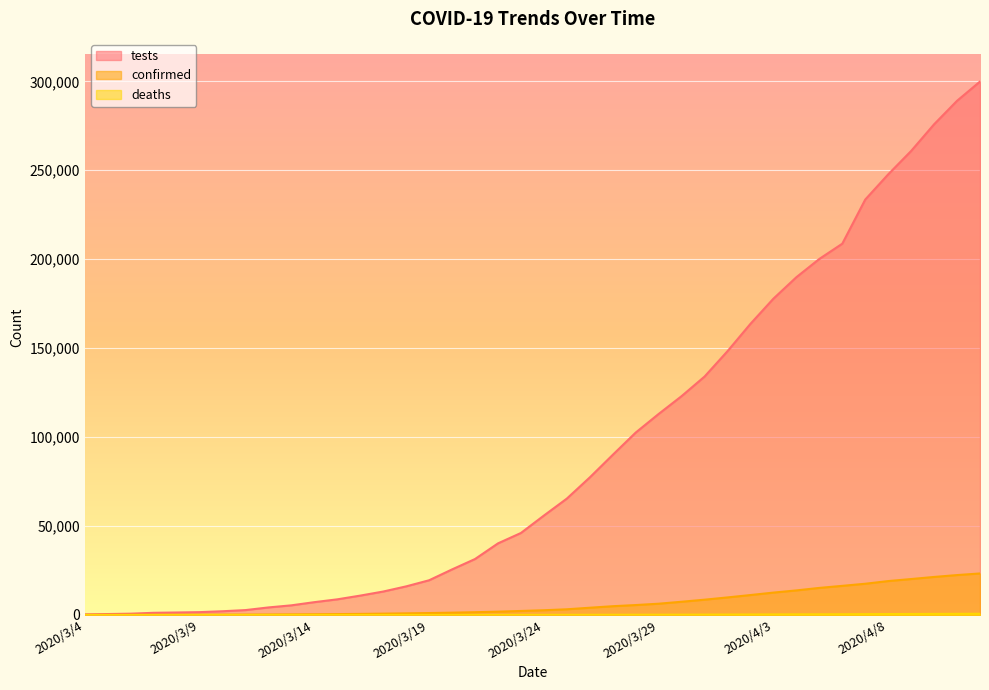

Reading left to right, extract all data points from this chart.

tests: 325	508	715	1206	1382	1581	2082	2731	4224	5404	7191	8773	10874	13162	16063	19497	25598	31435	40234	46083	55865	65405	77321	90008	102526	112993	123022	134017	148288	163671	177810	189876	200144	208712	233527	247686	260850	275847	289047	299863
confirmed: 55	67	81	100	112	172	179	202	252	320	381	478	588	732	893	1067	1283	1544	1851	2240	2644	3183	4060	4915	5566	6321	7421	8583	9857	11190	12569	13796	15202	16361	17540	19043	20191	21366	22421	23323
deaths: 1	1	1	1	1	2	3	4	4	5	5	6	11	14	17	19	24	28	35	39	52	68	83	104	122	132	147	184	212	247	282	323	351	386	447	506	548	594	632	676